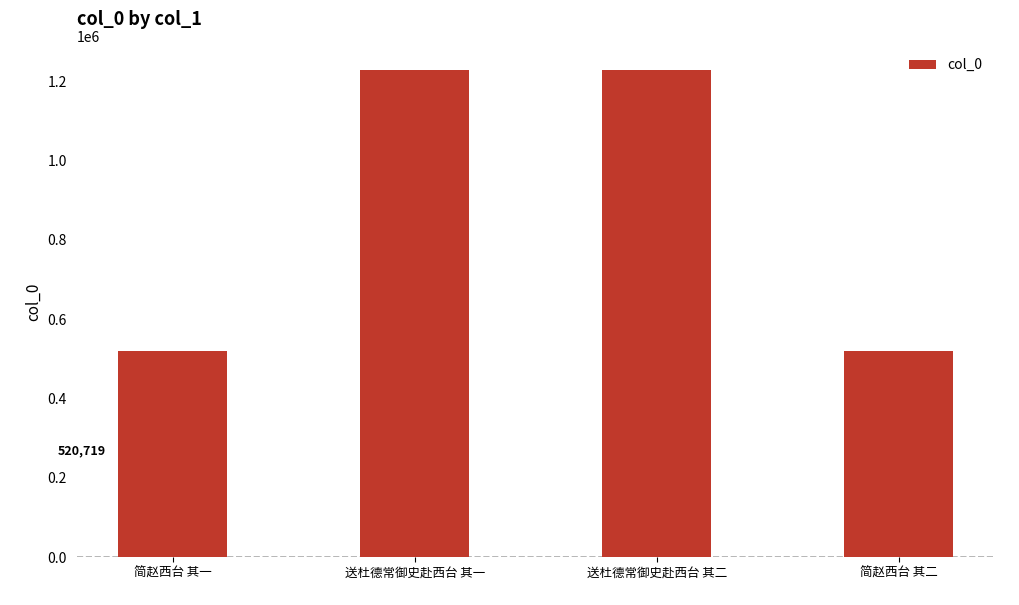

What value does the data have at 简赵西台 其一?

520719